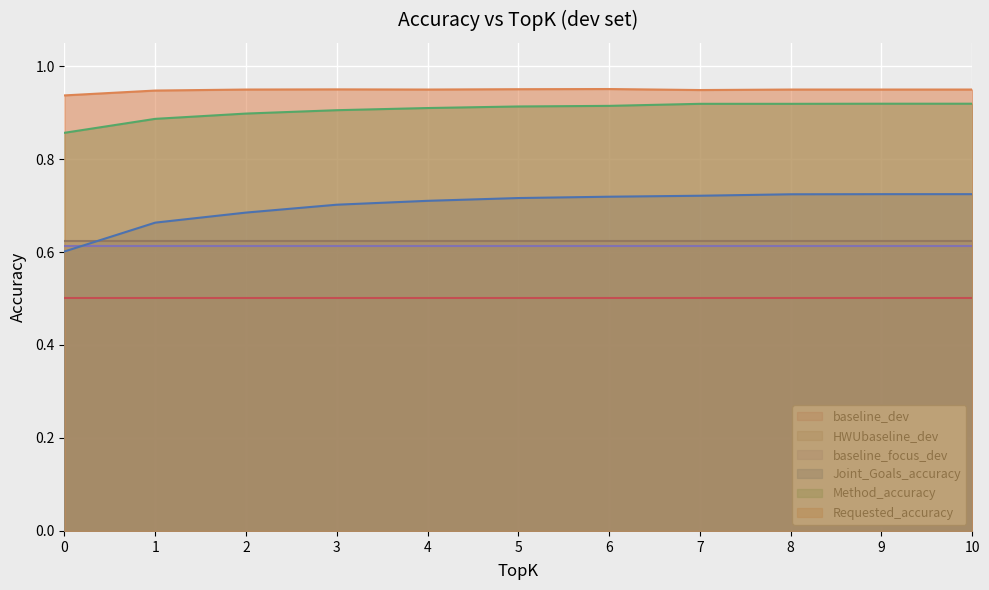

At which category is the sum across all series the highest?

9